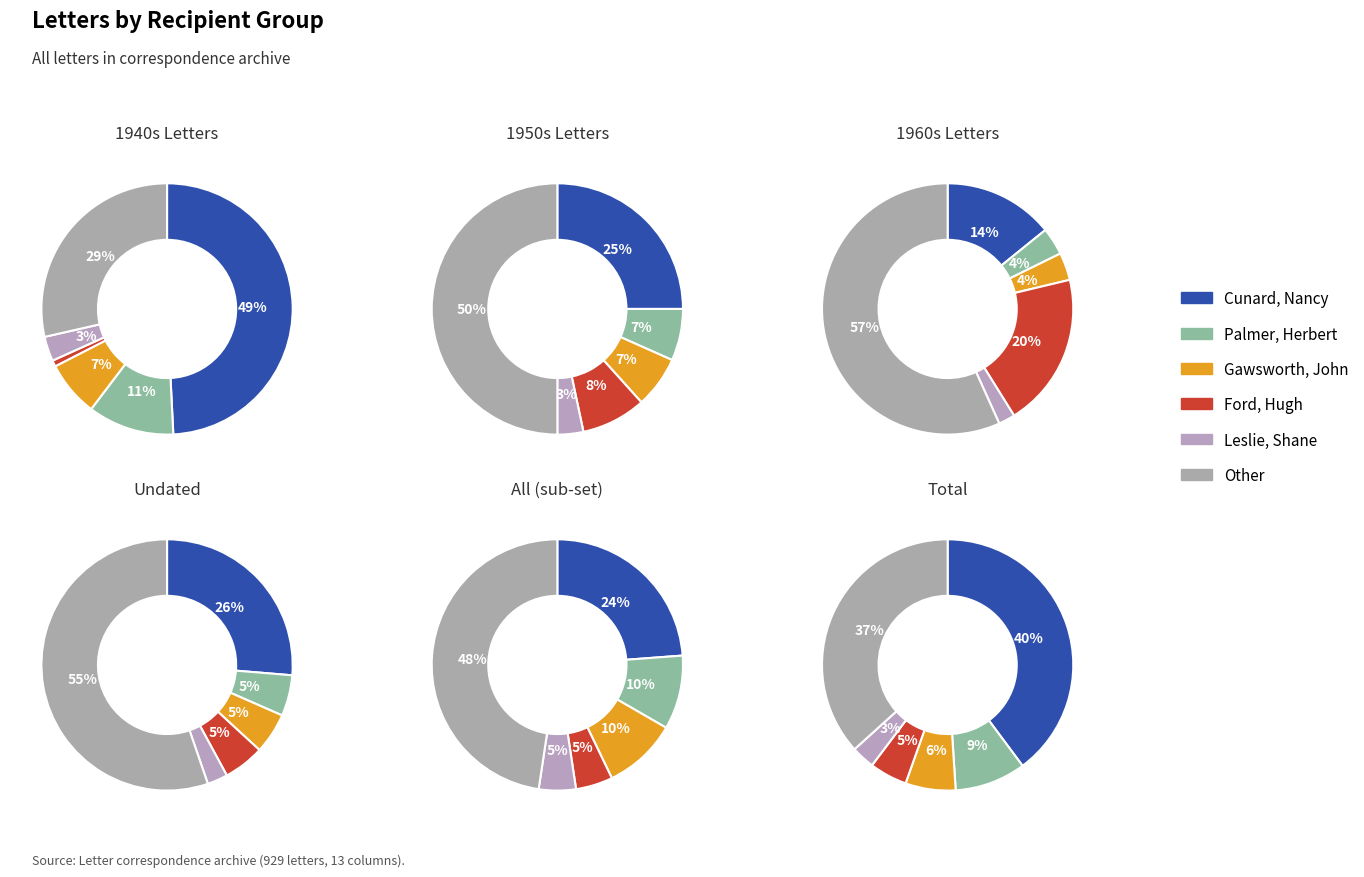

Which category has the smallest portion of the pie?

Leslie, Shane